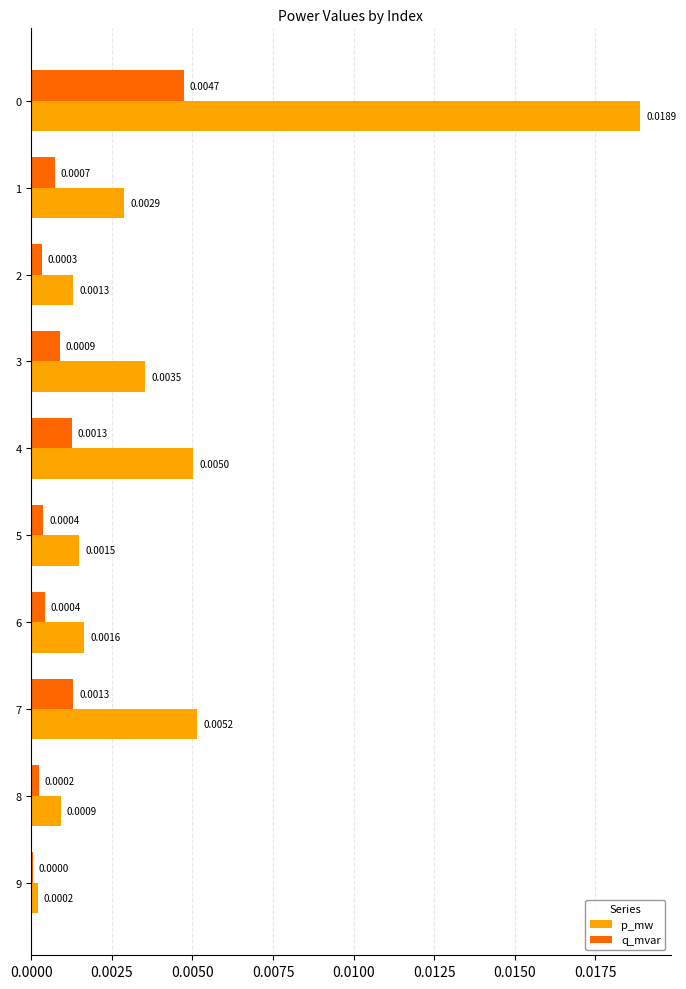

Between 5 and 9, which series saw the biggest shift?

p_mw